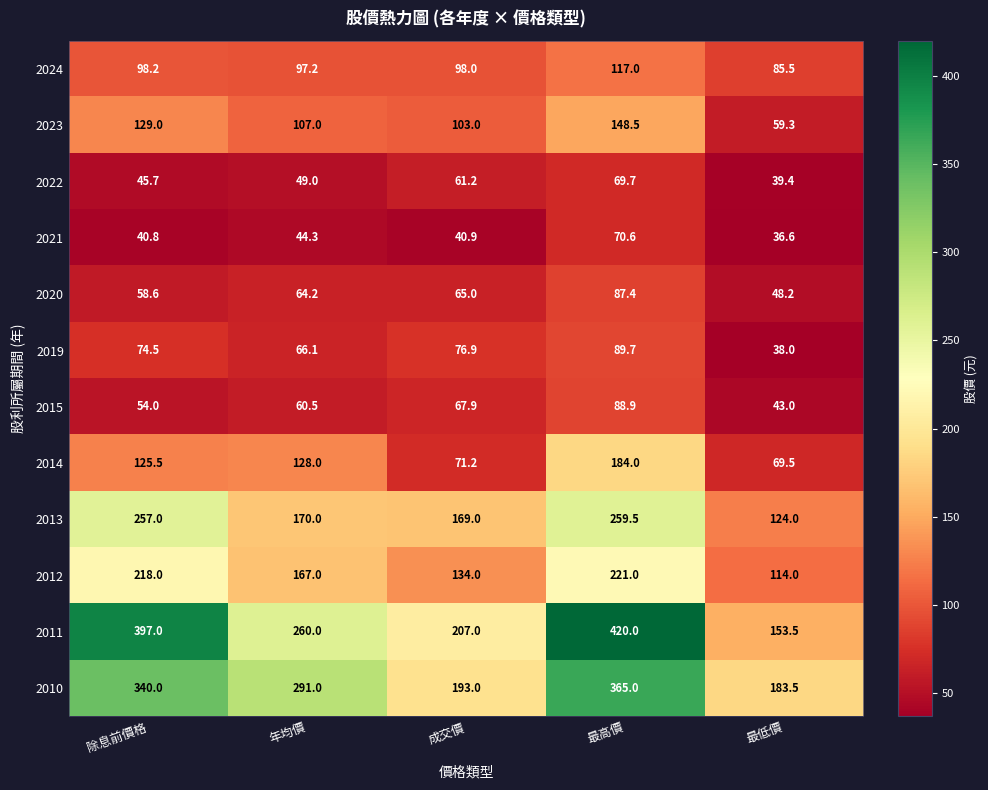

Which series has the widest spread of values?

2011